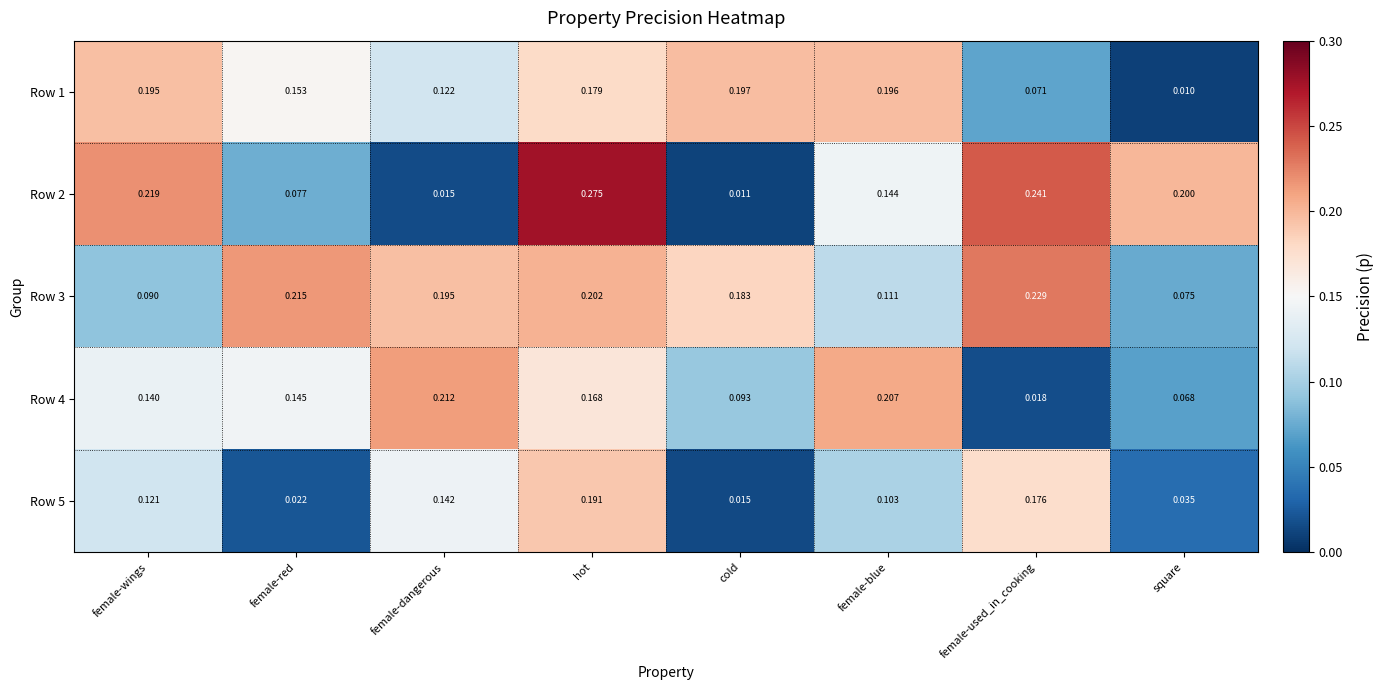

At female-used_in_cooking, list the series in order from smallest to largest.

Row 4, Row 1, Row 5, Row 3, Row 2